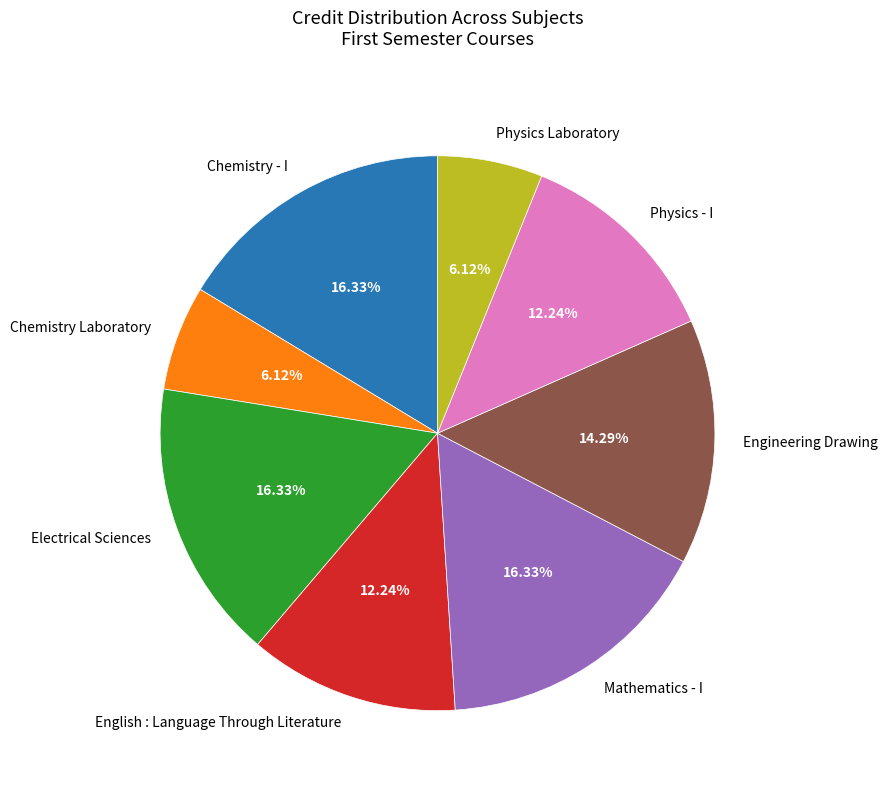

What is the ratio of the value at Engineering Drawing to the value at Chemistry - I?

0.9